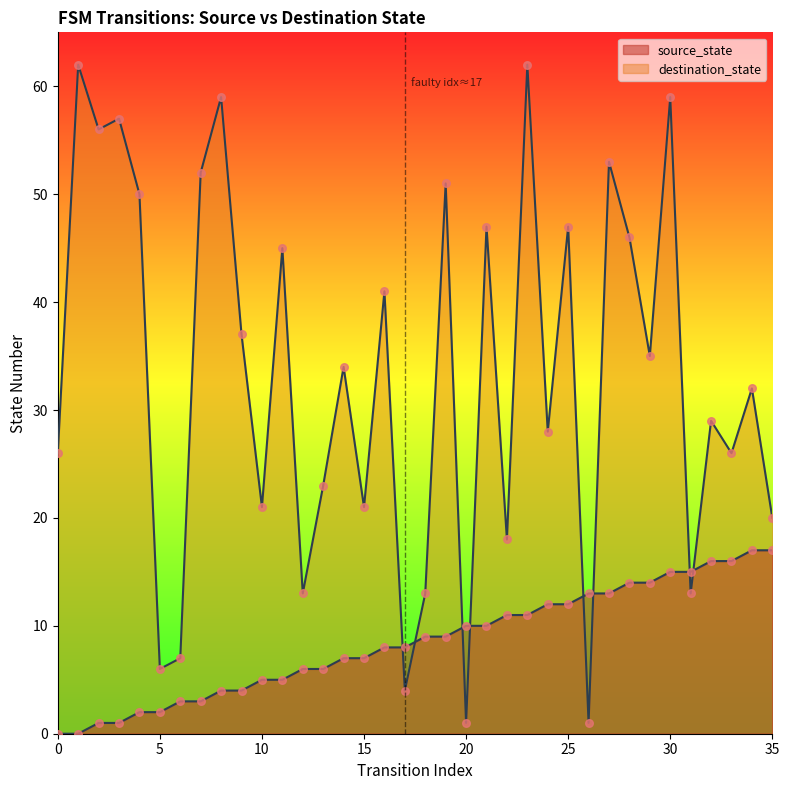

Which series reaches the minimum Y coordinate?

source_state